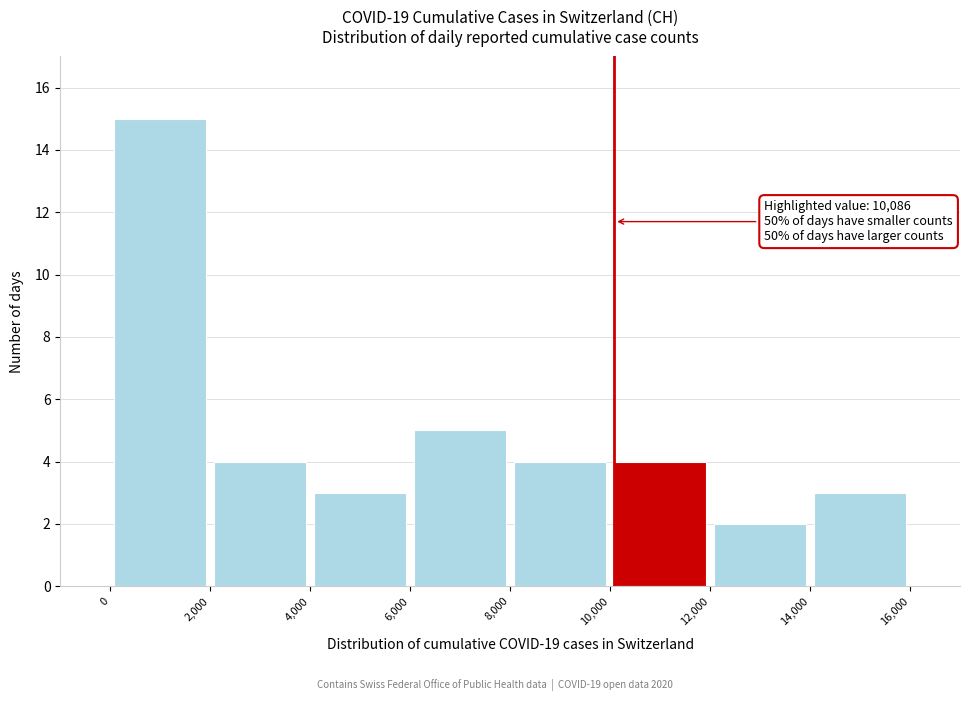

Over which range of the x-axis is the bar tallest?

0 to 2,000